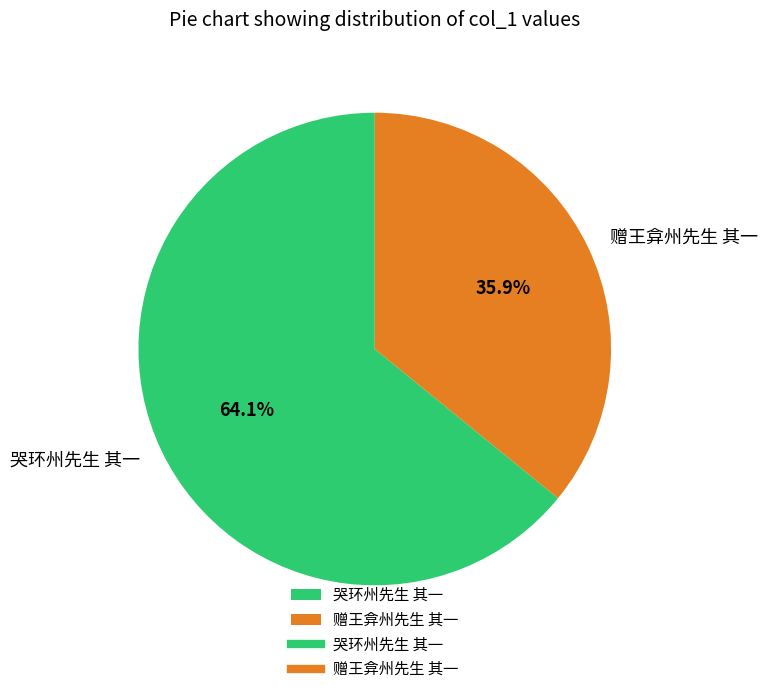

Count the number of slices in the pie.

2